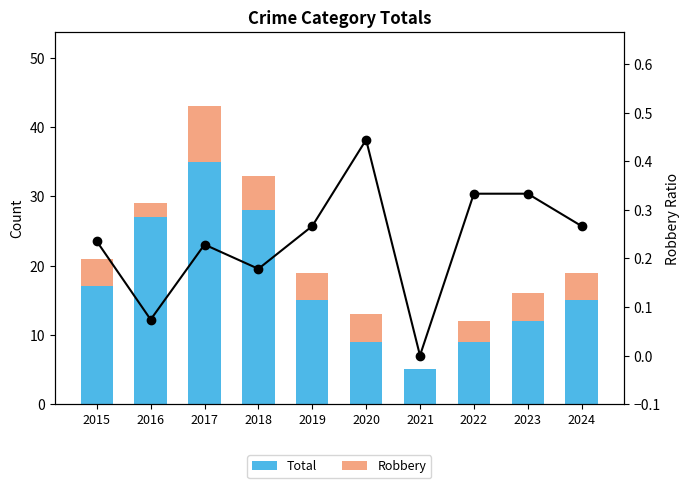

Rank the series by their maximum value, from highest to lowest.

Total, Robbery, Robbery Ratio